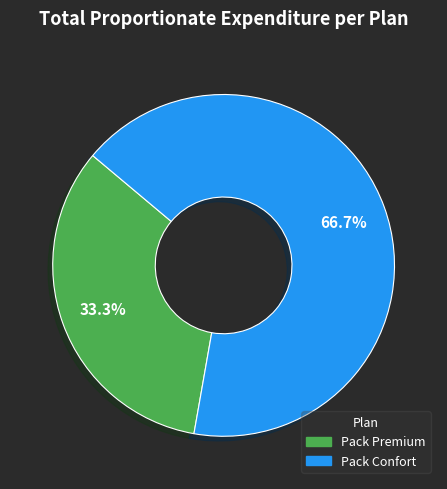

To the nearest percent, what is the combined percentage of Pack Premium and Pack Confort?

100%